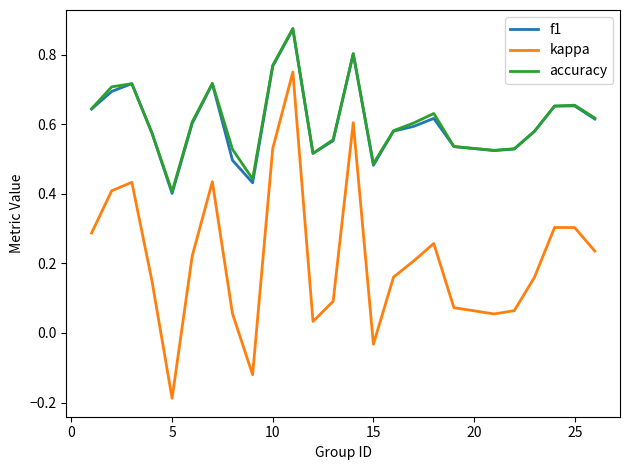

True or false: kappa and accuracy cross at least once.

False